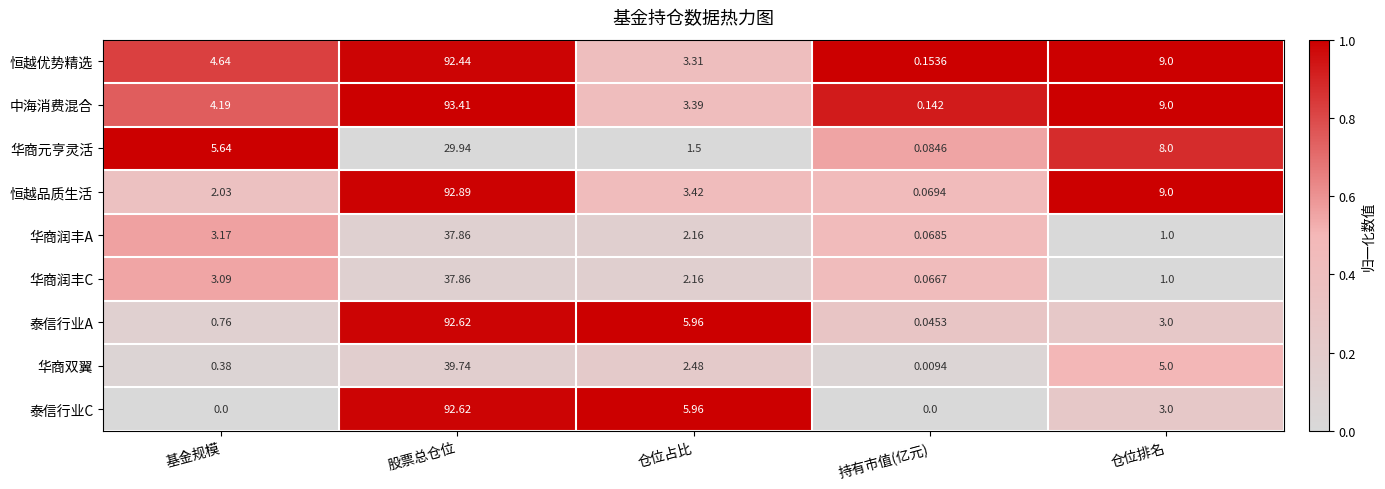

Where does the 华商双翼 series first go above 2?

股票总仓位